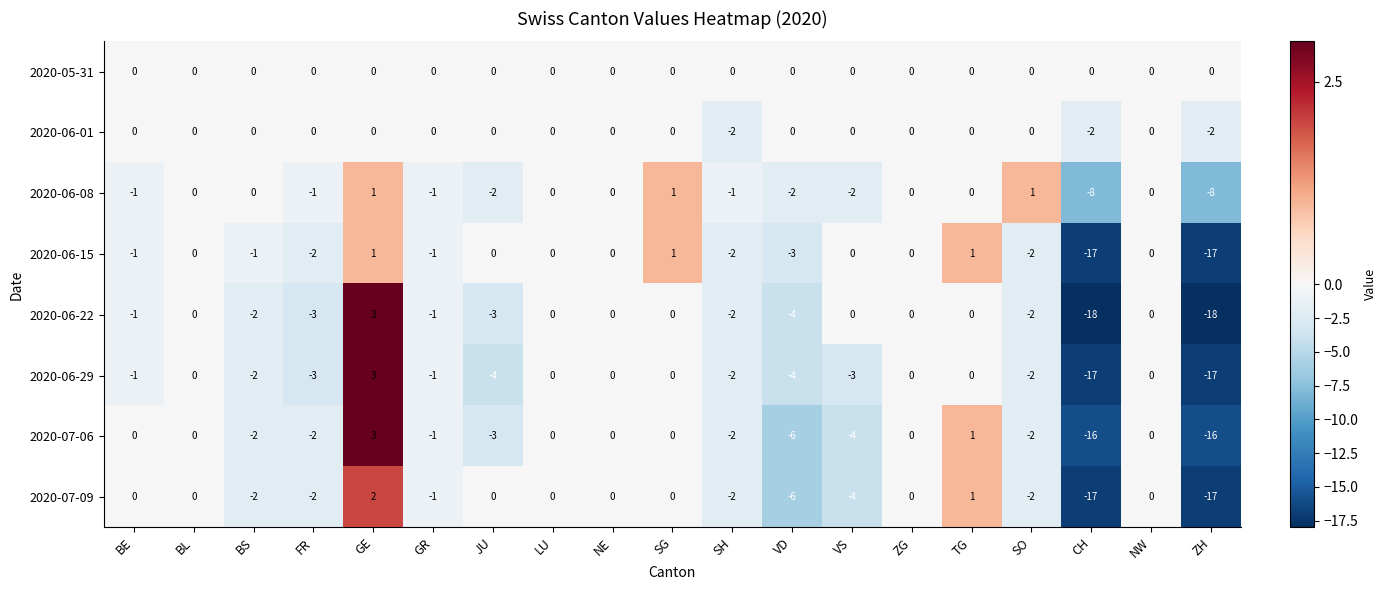

At which category does the chart reach its peak across all series?

GE